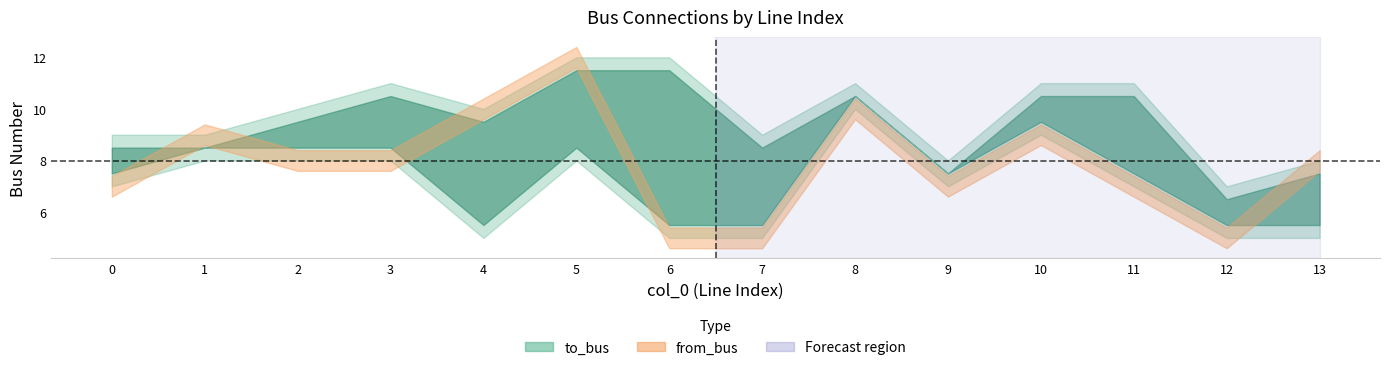

How many to_bus values are between 8 and 11?

10